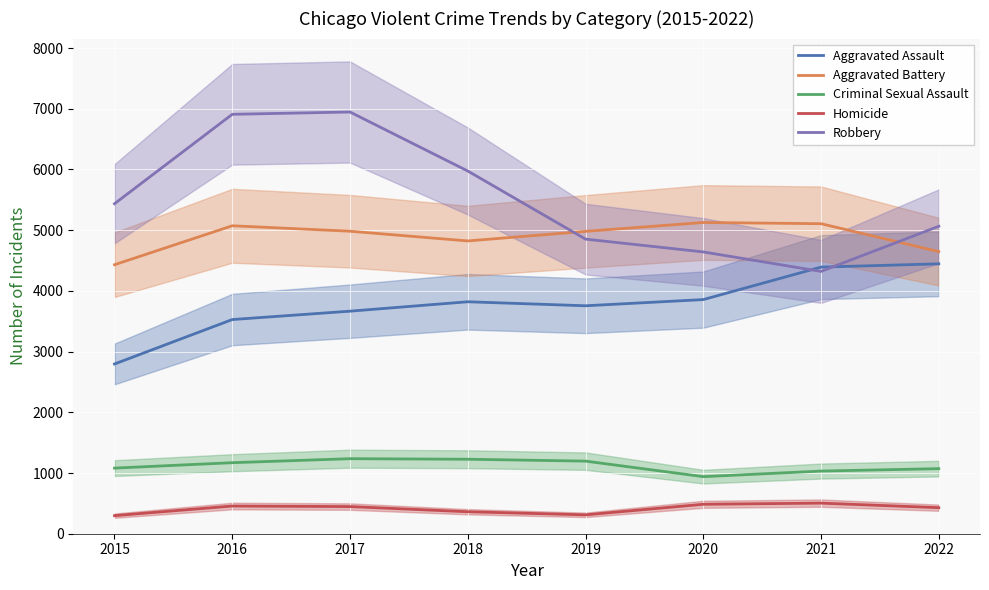

How many series are shown in this chart?

5